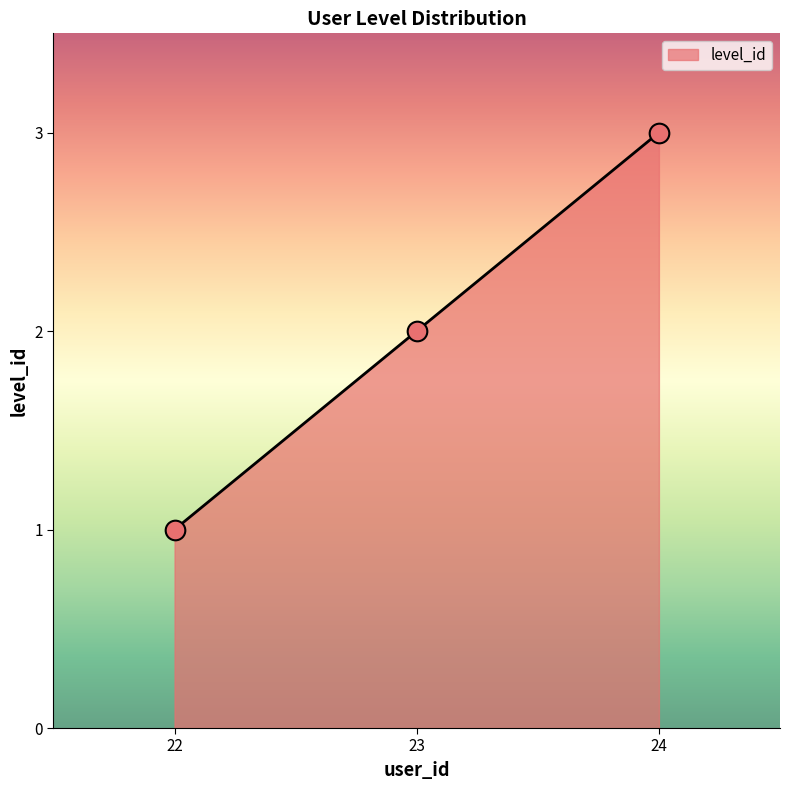

Between 22 and 23, which is larger?

23